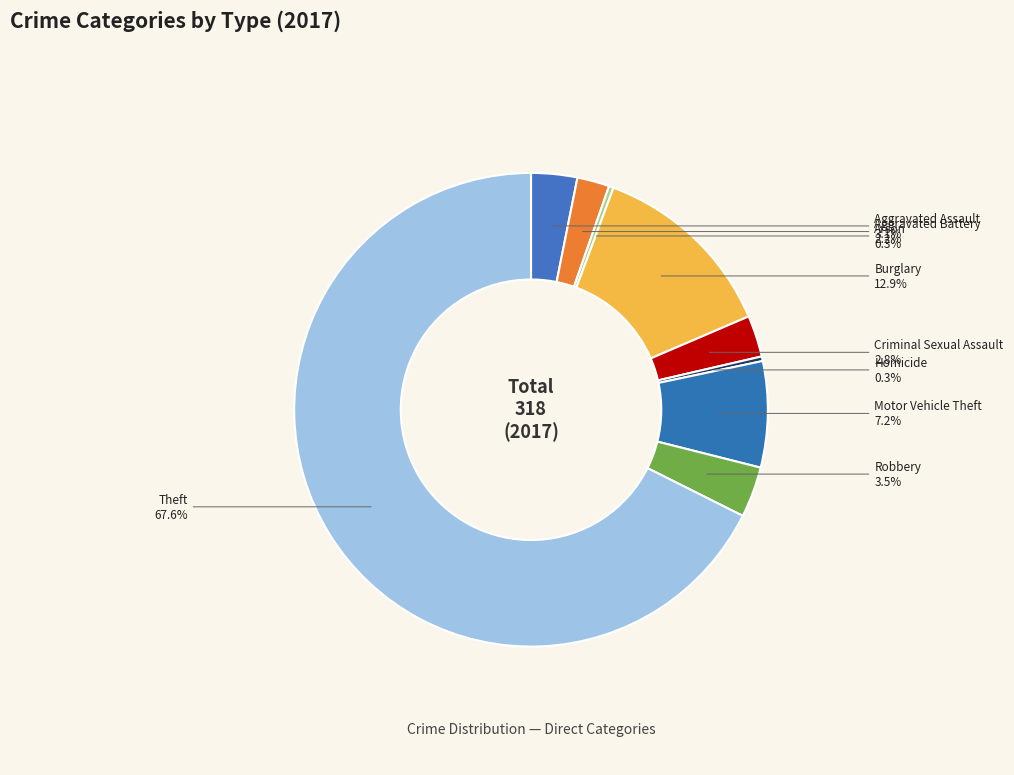

Which has a higher value, Homicide or Burglary?

Burglary